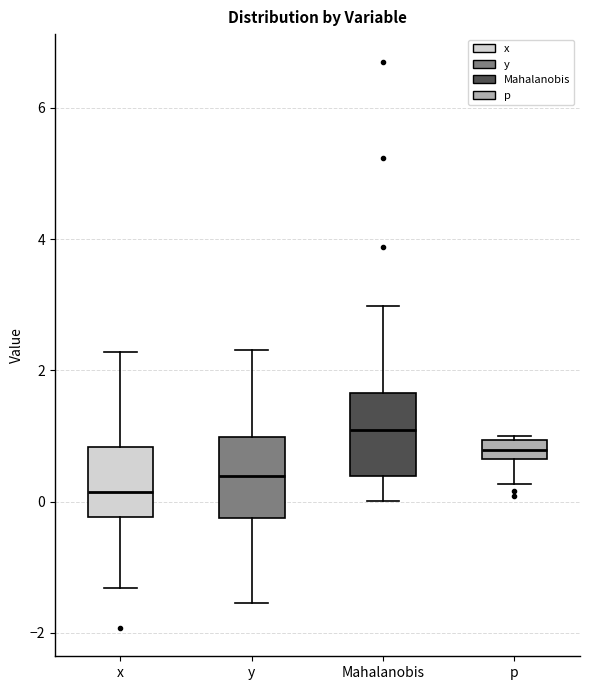

Where is the upper edge of the box for y on the y-axis? The values are not printed on the chart, so give them approximately, as read against the axis.

1.0